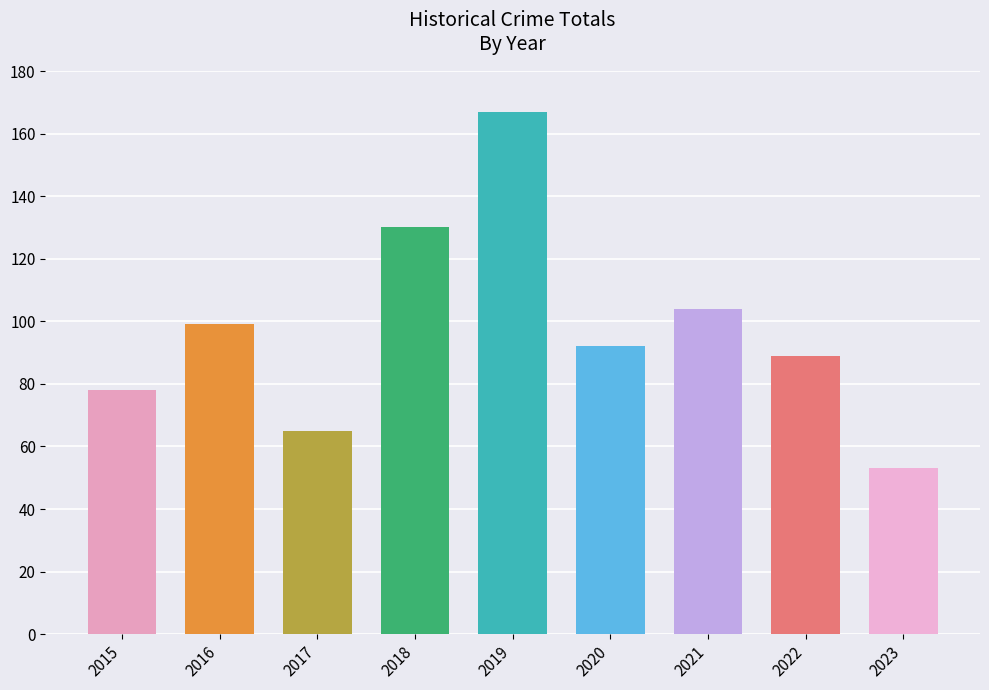

Rank the categories by value from highest to lowest.

2019, 2018, 2021, 2016, 2020, 2022, 2015, 2017, 2023